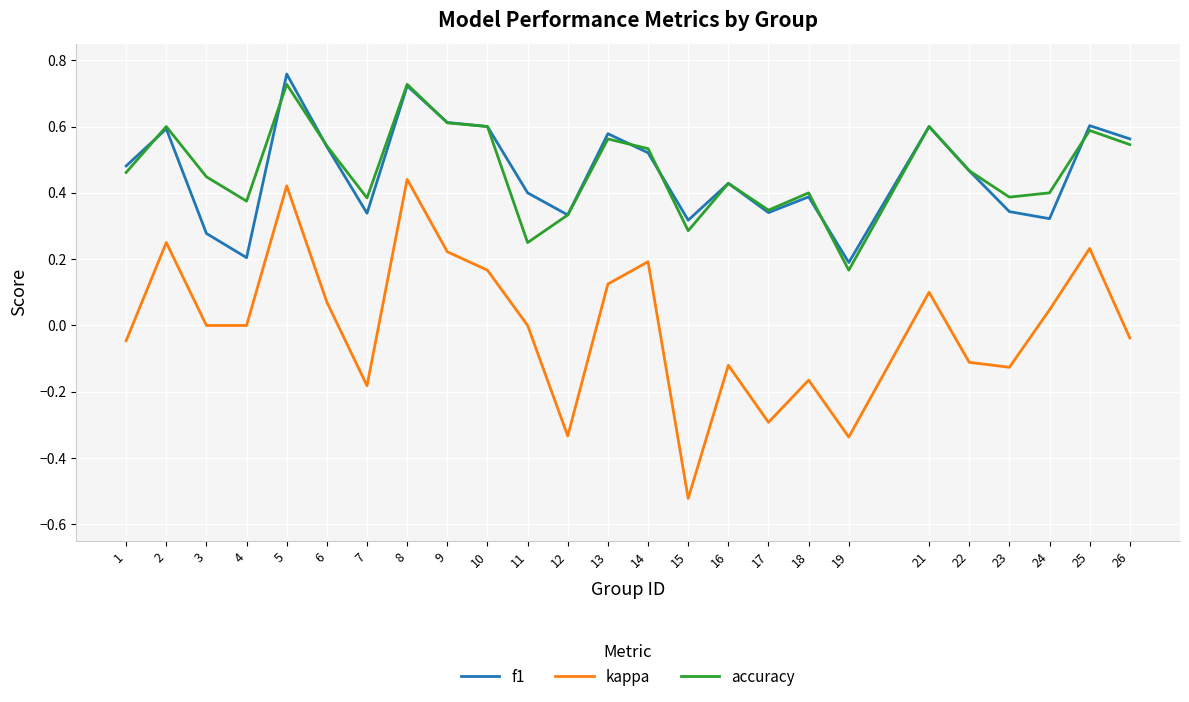

True or false: kappa has more than 2 points higher than both neighbors.

True